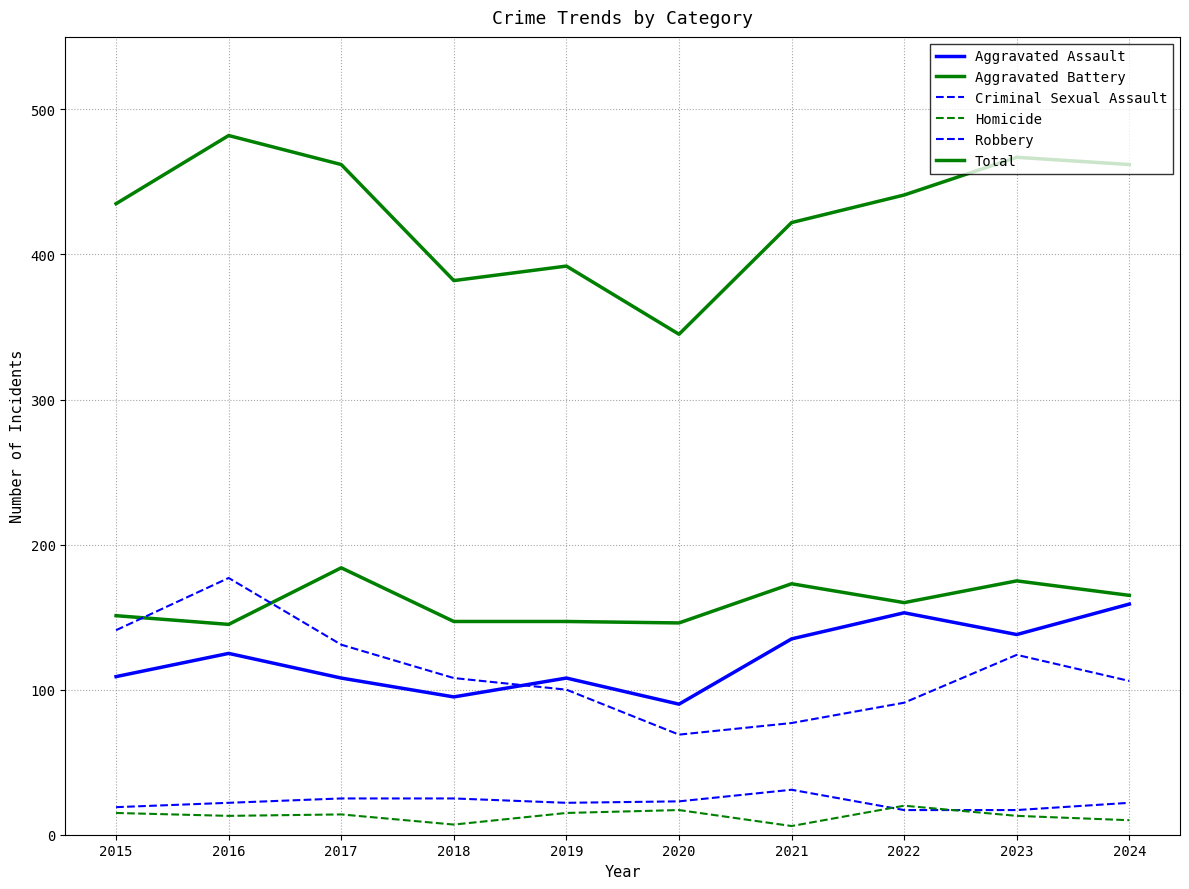

At which category does Homicide reach its first local valley?

2016